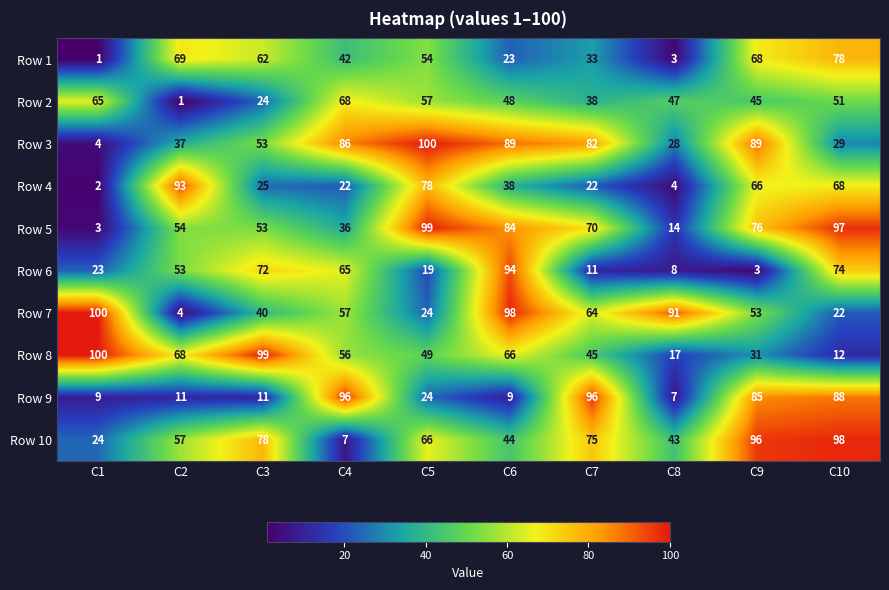

What is the difference between the maximum and minimum values in the Row 4 series?

91